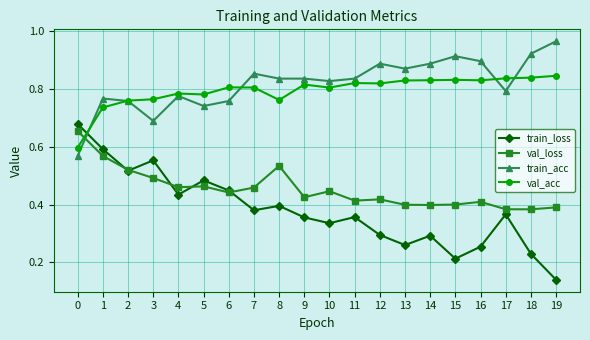

At which label does train_acc reach its peak?

19